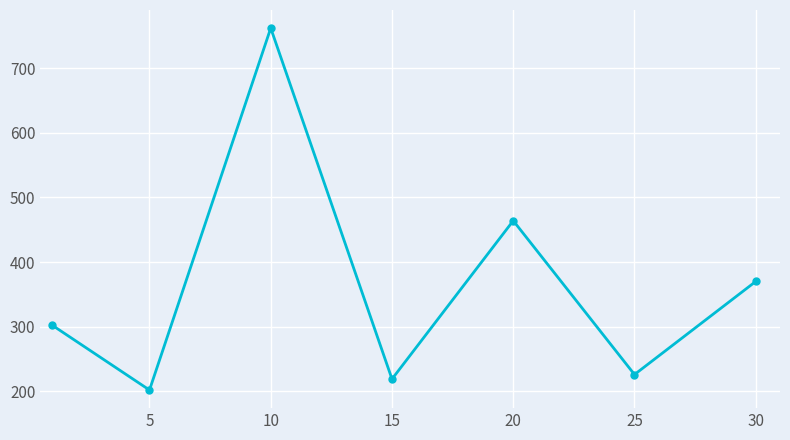

How many interior local peaks (higher than both neighbors) does the data have?

2